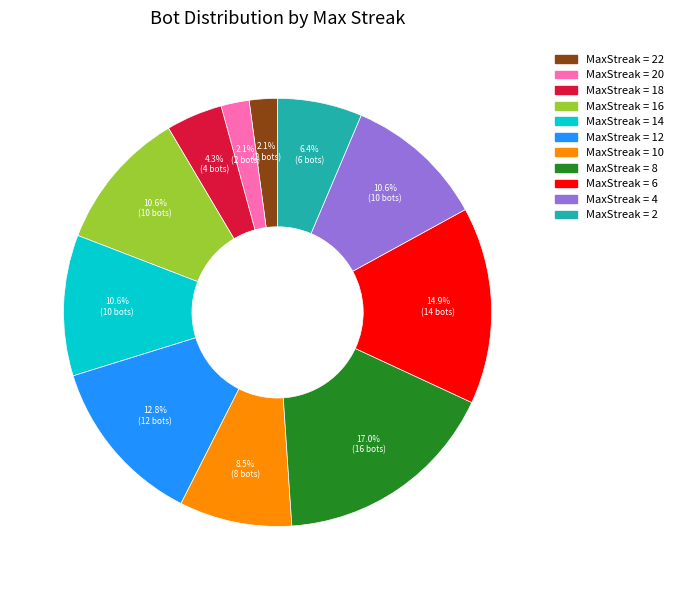

Does any single category account for the majority?

No